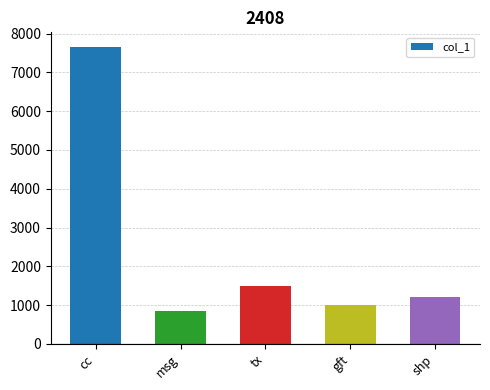

Does the chart contain stacked bars?

No